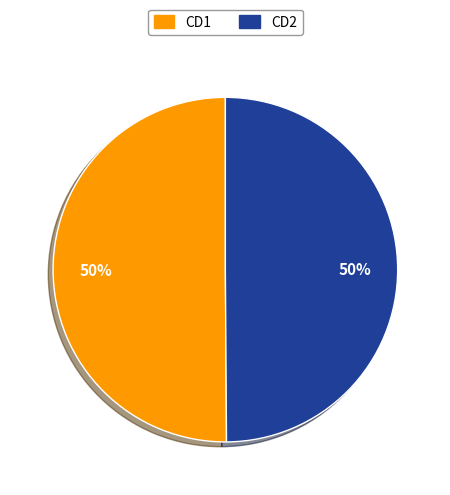

Count the number of slices in the pie.

2